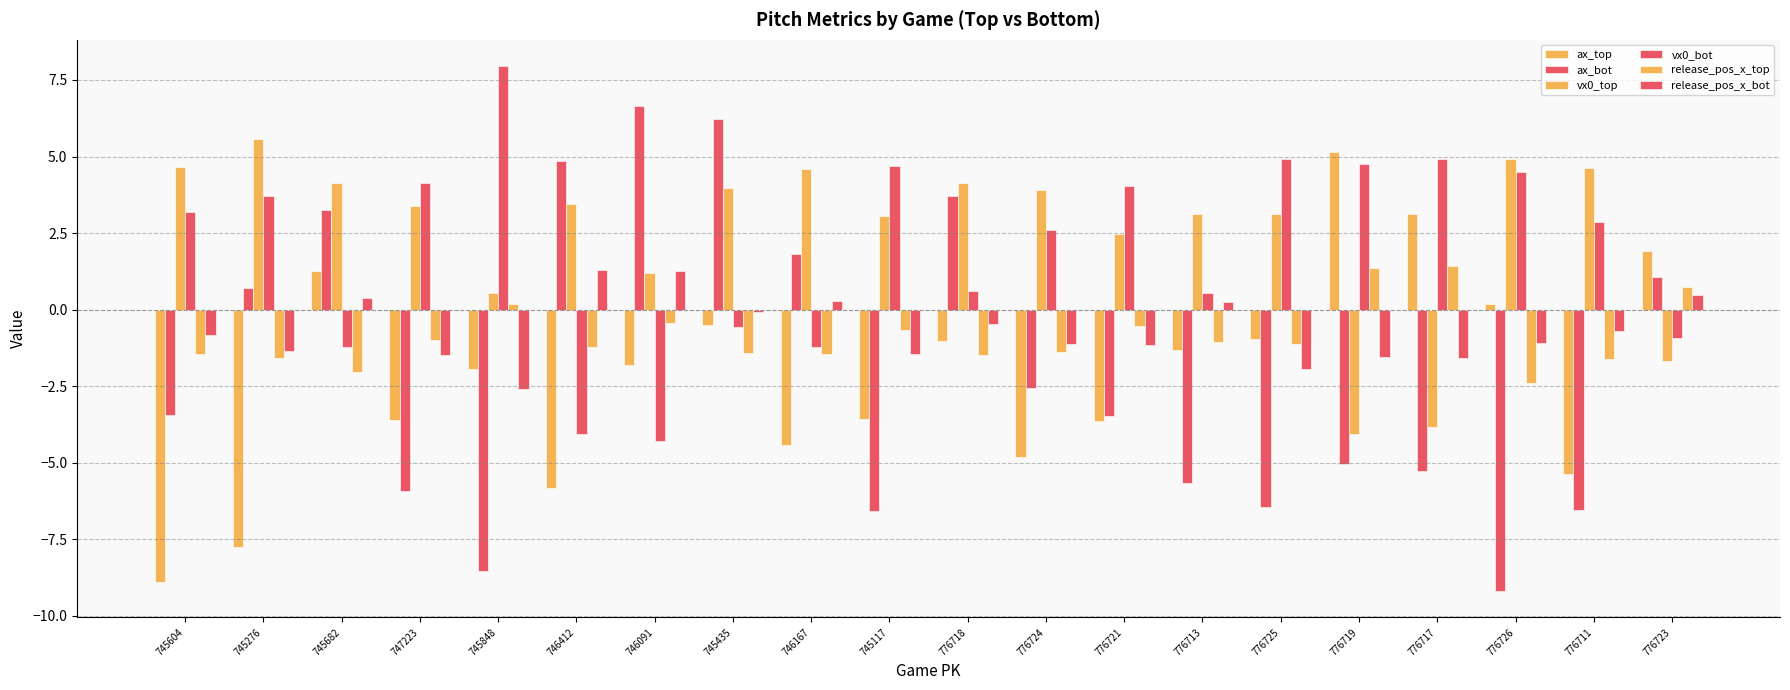

At which label does release_pos_x_bot reach its peak?

746412